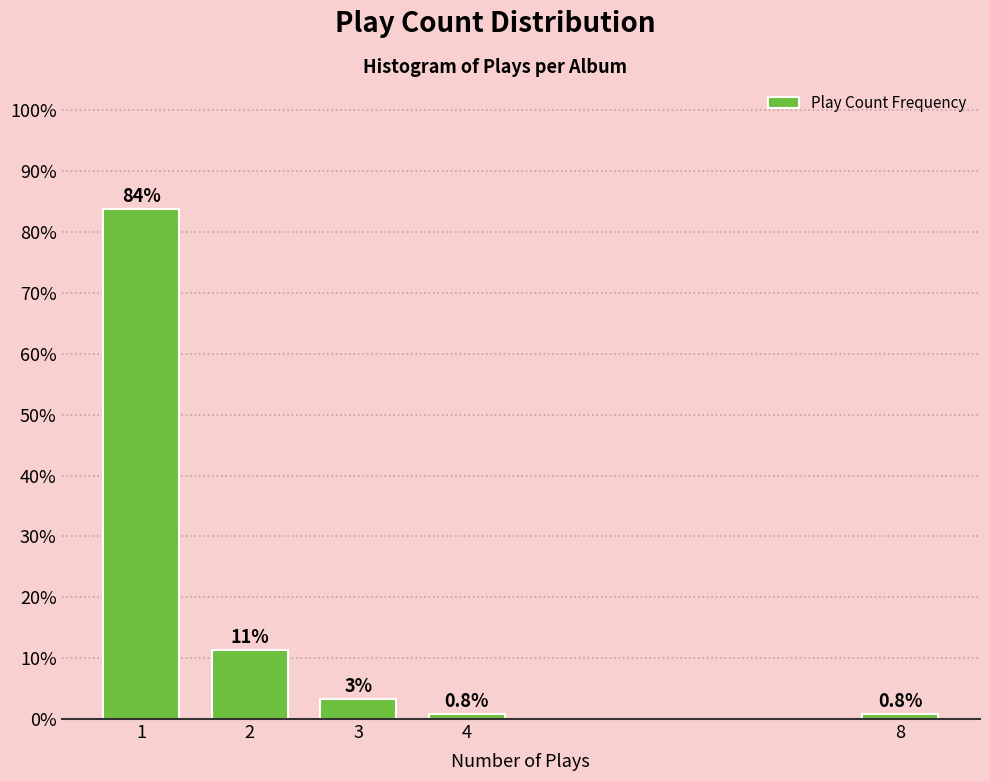

What is the approximate value at 2?

11.3